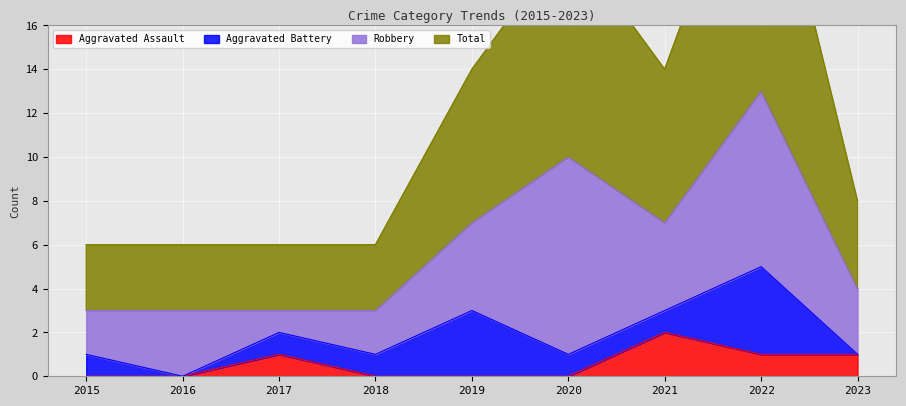

Count the number of categories in the chart.

9